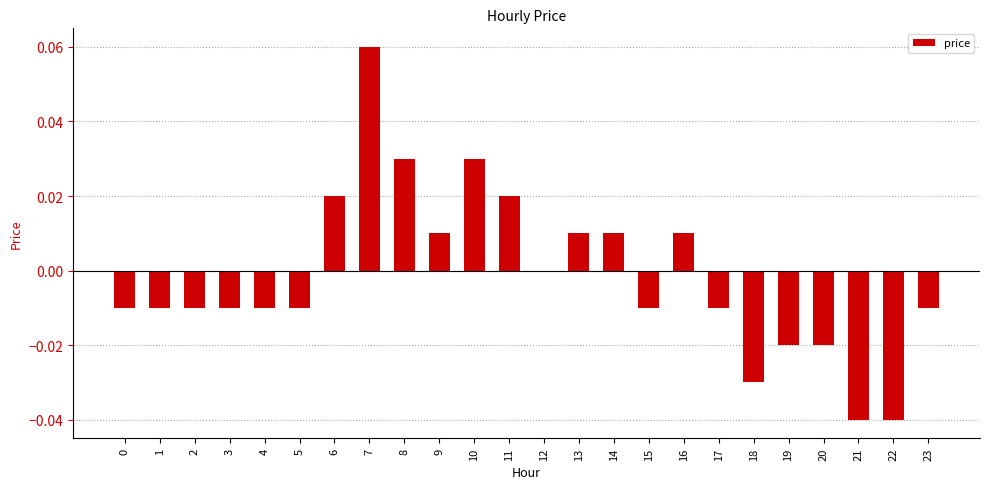

Is it true that the value at 18 is -0.0?

True